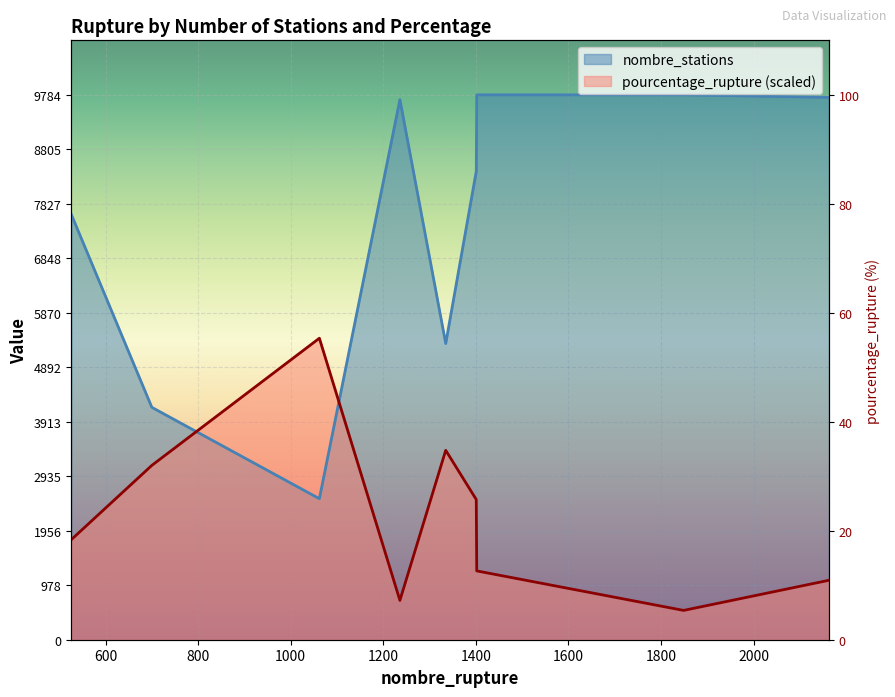

How many values in the pourcentage_rupture series are below 1796?

4